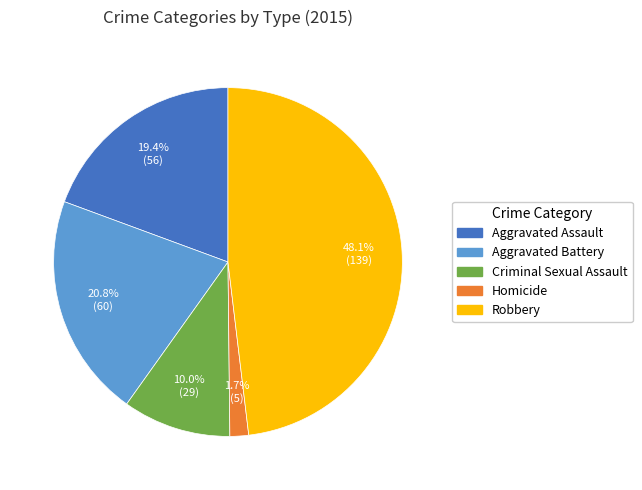

Which slice is the largest?

Robbery